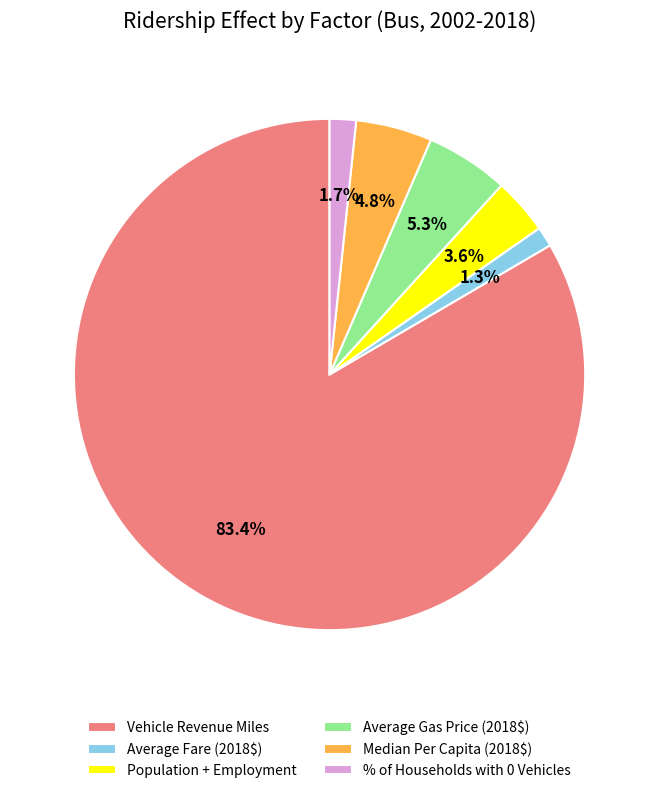

The Average Fare (2018$) slice represents 1% of the pie. True or false?

True